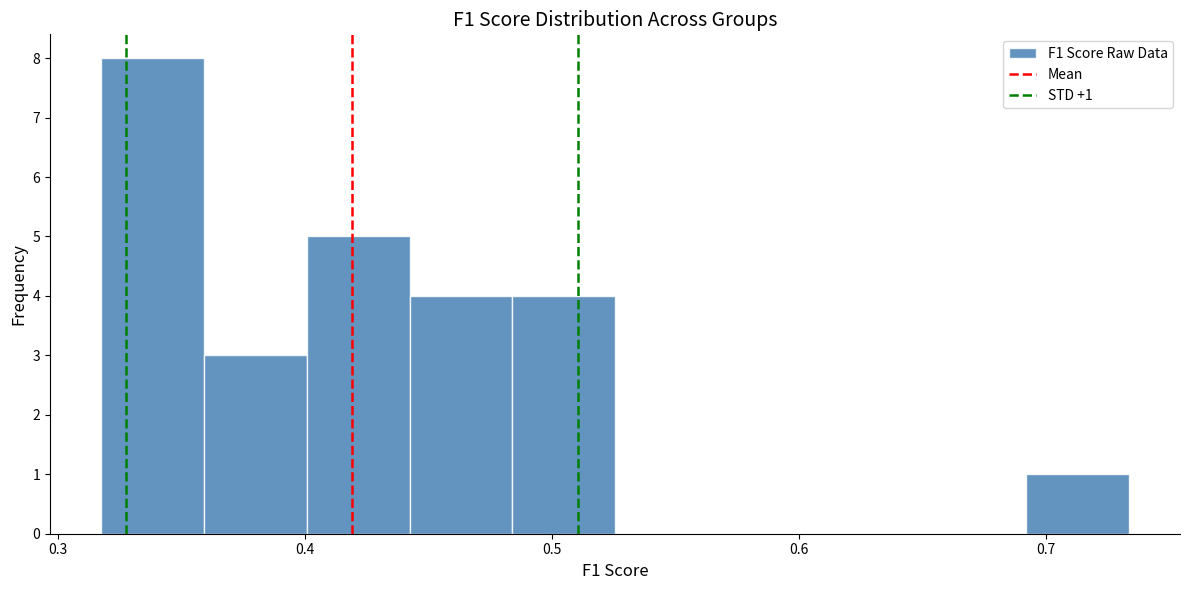

Which range on the x-axis has the tallest bar?

0.32 to 0.36